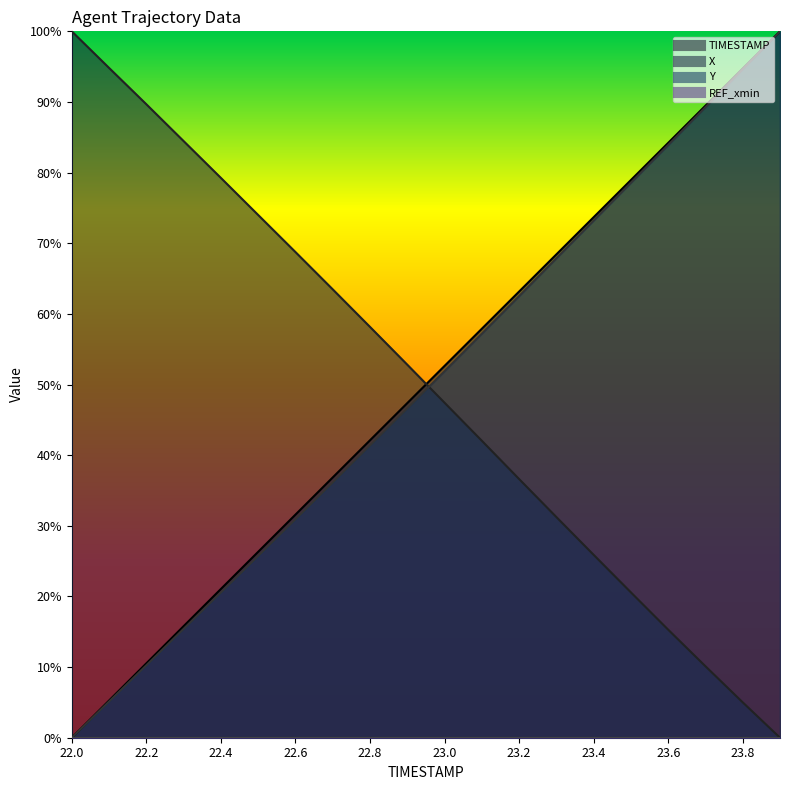

Which category has the highest value in the Y series?

23.9